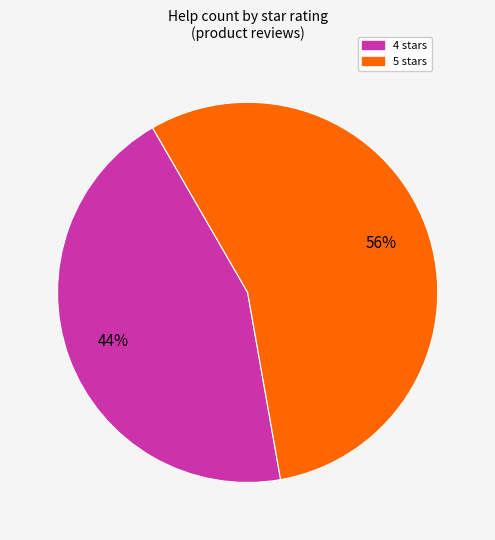

Which slice is the largest?

5 stars